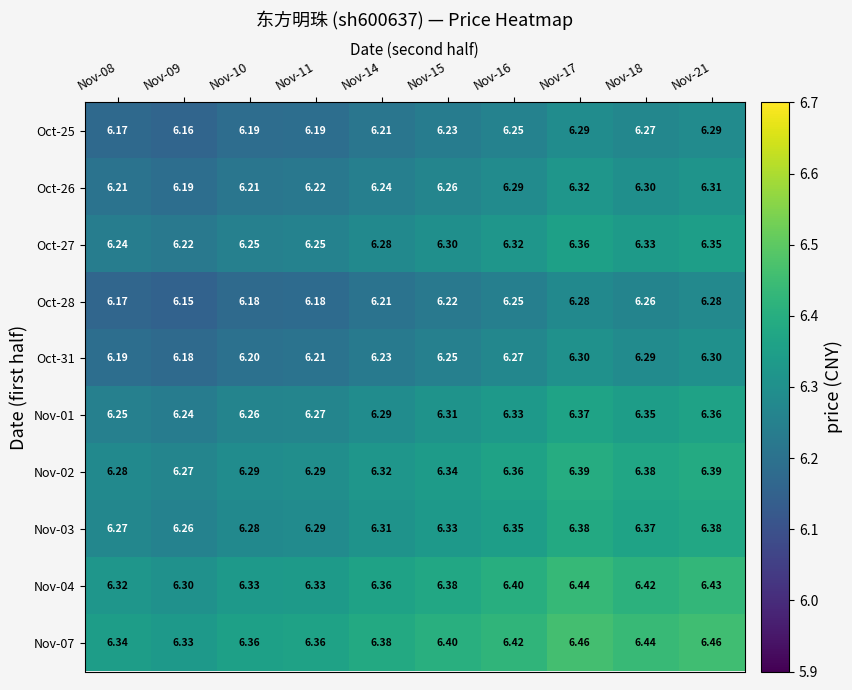

Is the value of Nov-07 at Nov-21 greater than the value of Nov-04 at Nov-08?

Yes